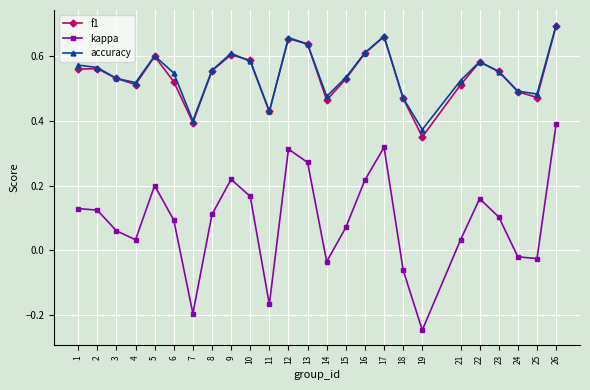

In kappa, how many points are lower than both neighbors (excluding endpoints)?

6